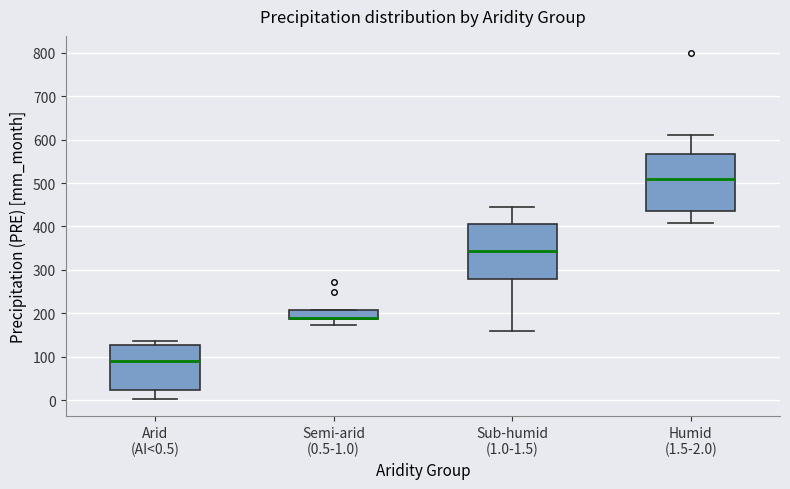

Where is the lower edge of the box for Humid (1.5-2.0) on the y-axis? The values are not printed on the chart, so give them approximately, as read against the axis.

440